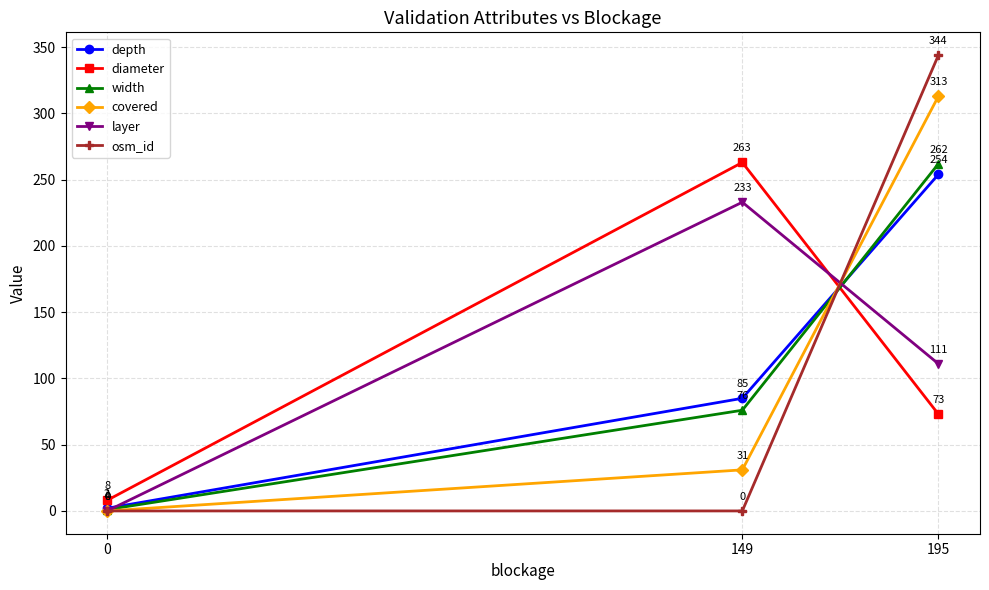

At which label is diameter closest to 135?

195